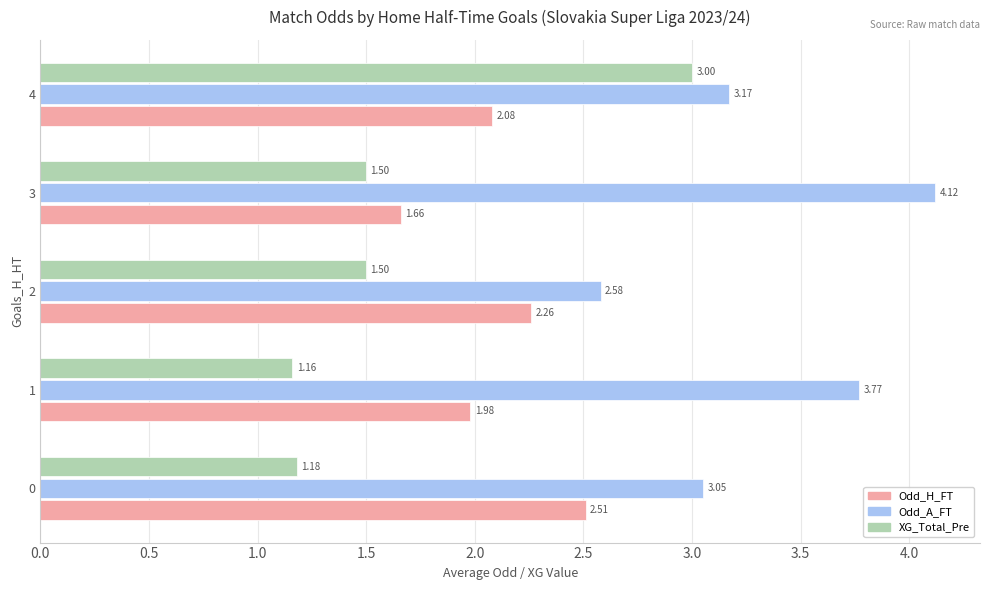

Rank the series at 1 from highest to lowest value.

Odd_A_FT, Odd_H_FT, XG_Total_Pre